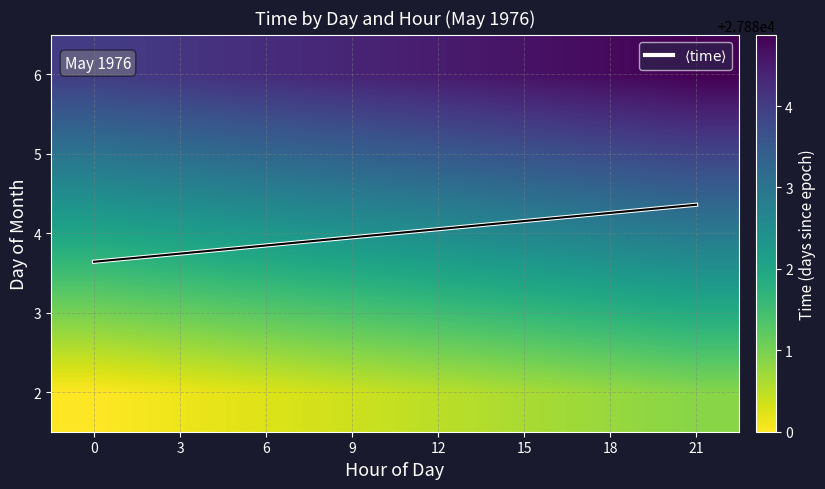

True or false: 5 has a value of 9042.4 at 3.

False